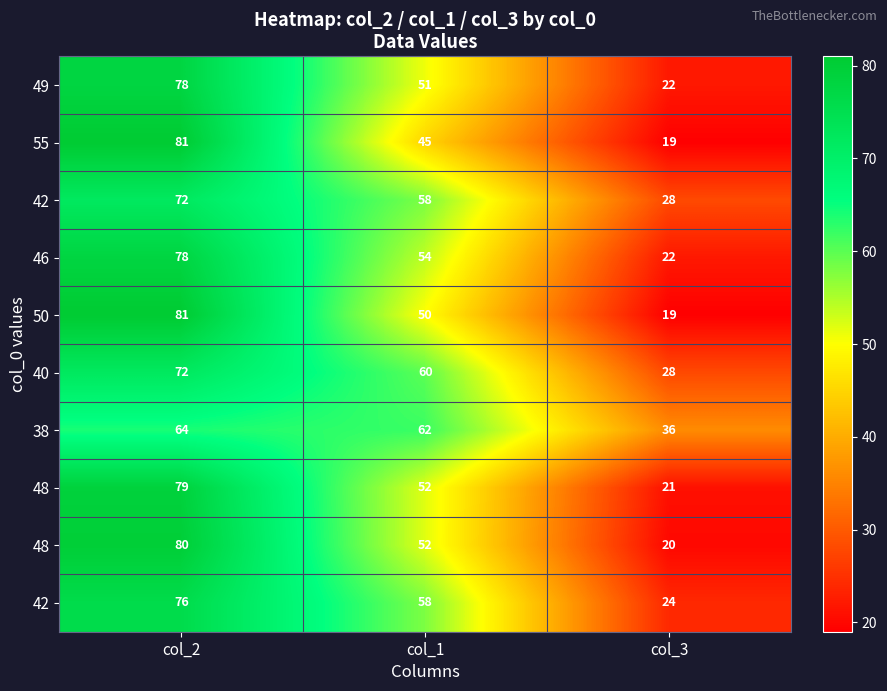

Between col_3 and col_2, which is larger?

col_2